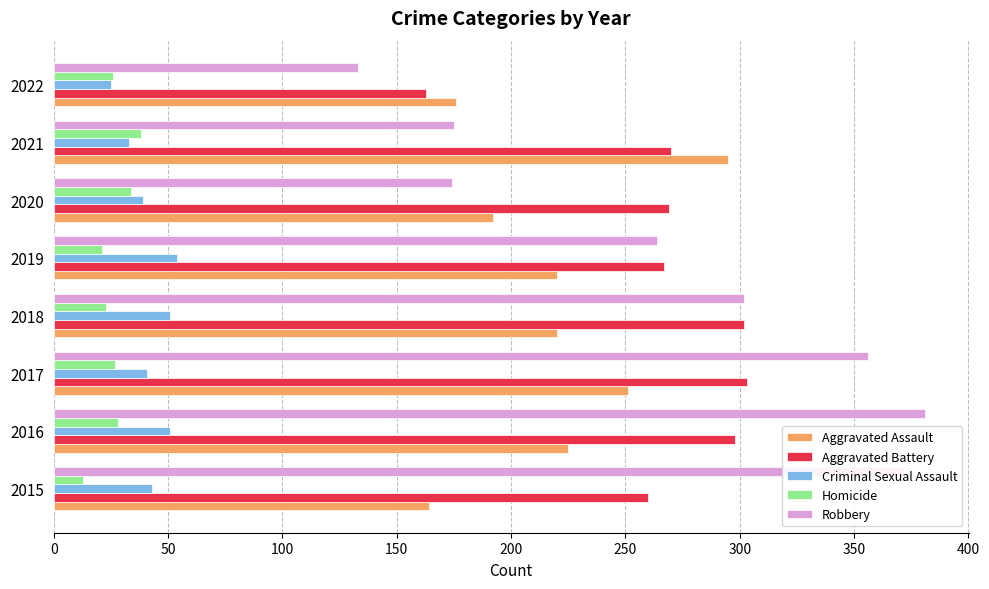

What is the sum of the Aggravated Assault values at 2021 and 2017?

546